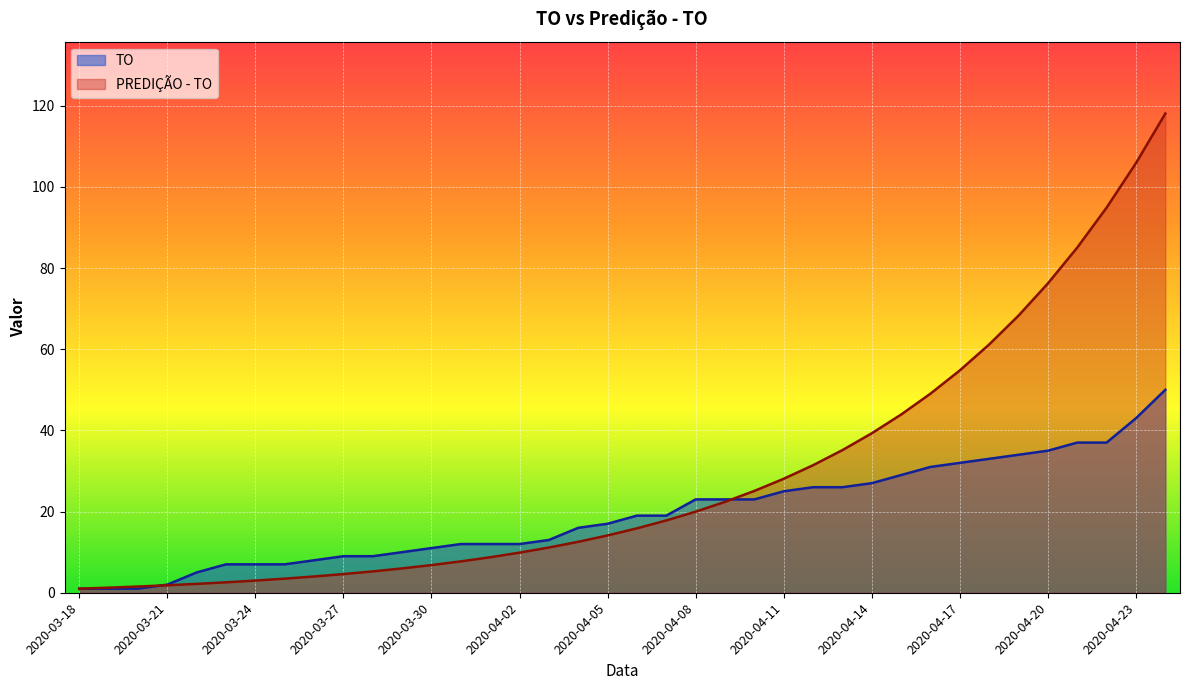

What is the total value across all series at 2020-04-03?

24.1